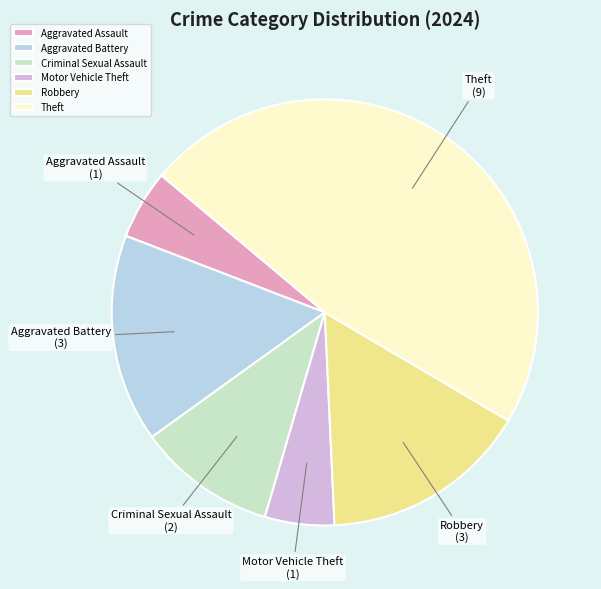

What is the ratio of the value at Theft to the value at Aggravated Battery?

3.0